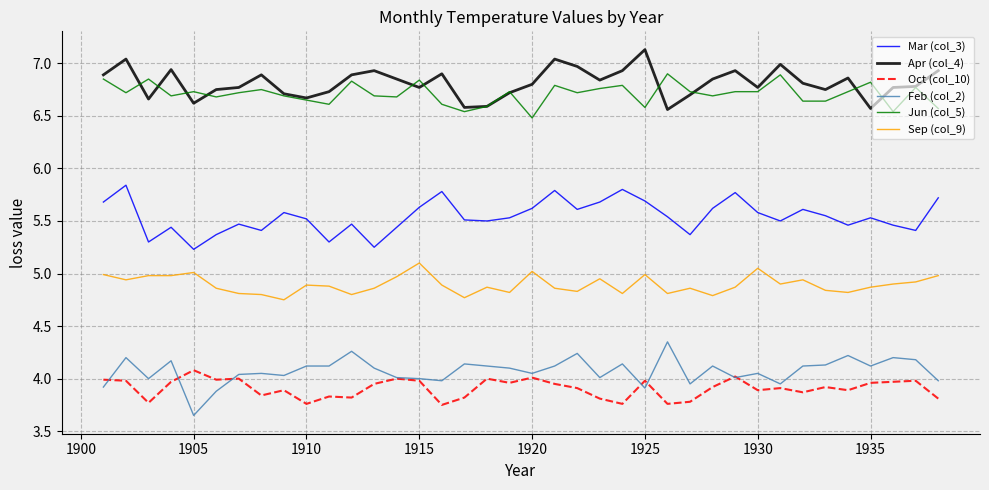

True or false: Oct (col_10) and Sep (col_9) intersect in this chart.

False